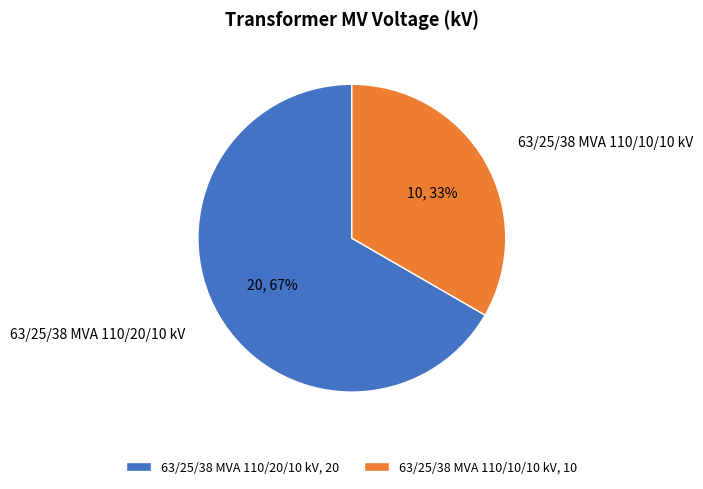

Is the sum of 63/25/38 MVA 110/20/10 kV and 63/25/38 MVA 110/10/10 kV greater than half?

Yes